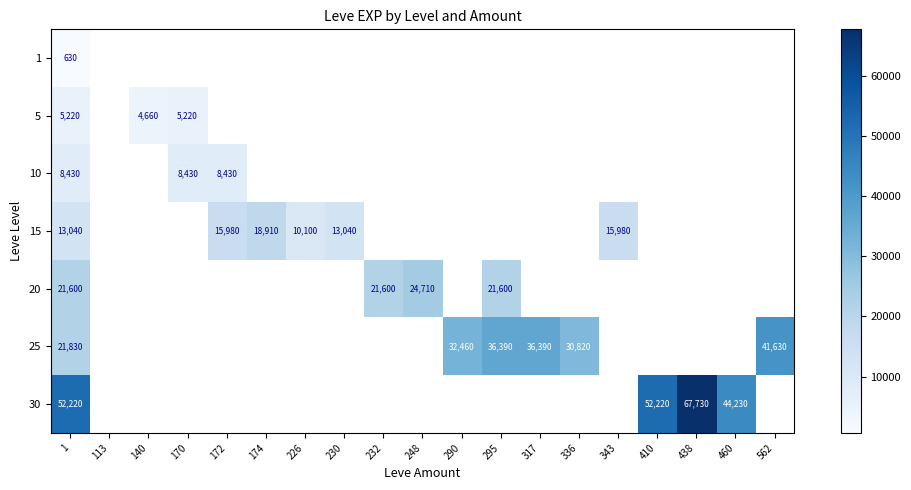

What is the difference between the highest and lowest values at 1?

51590